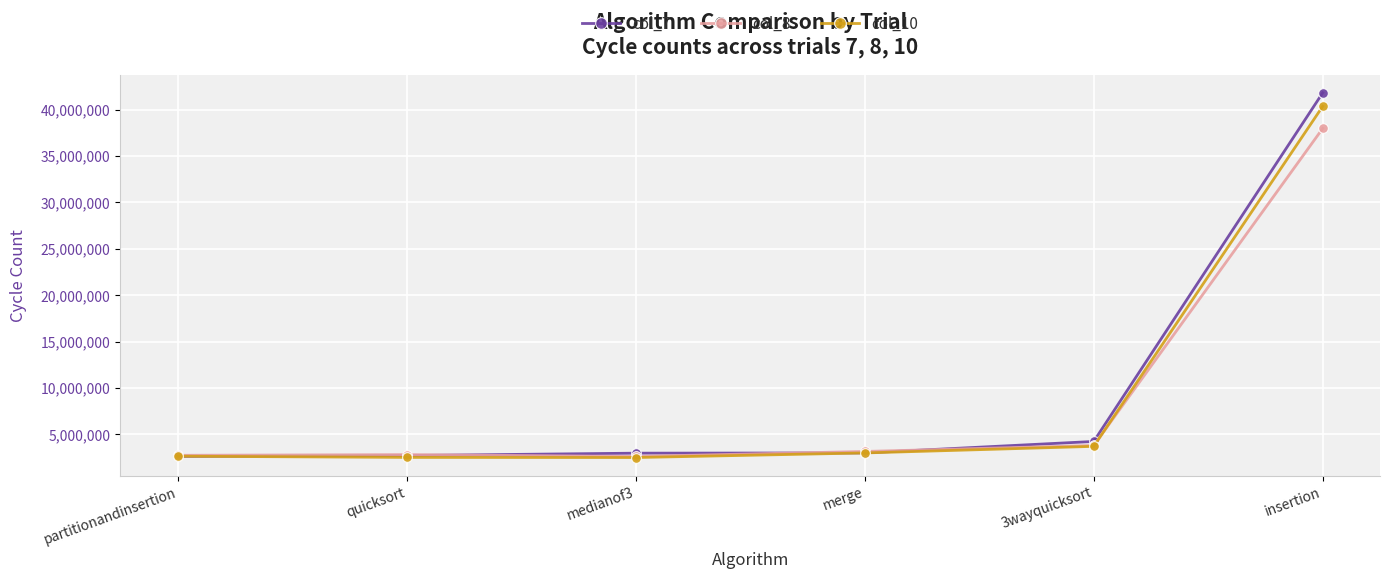

What is the sum of the col_10 values at insertion and quicksort?

42890700